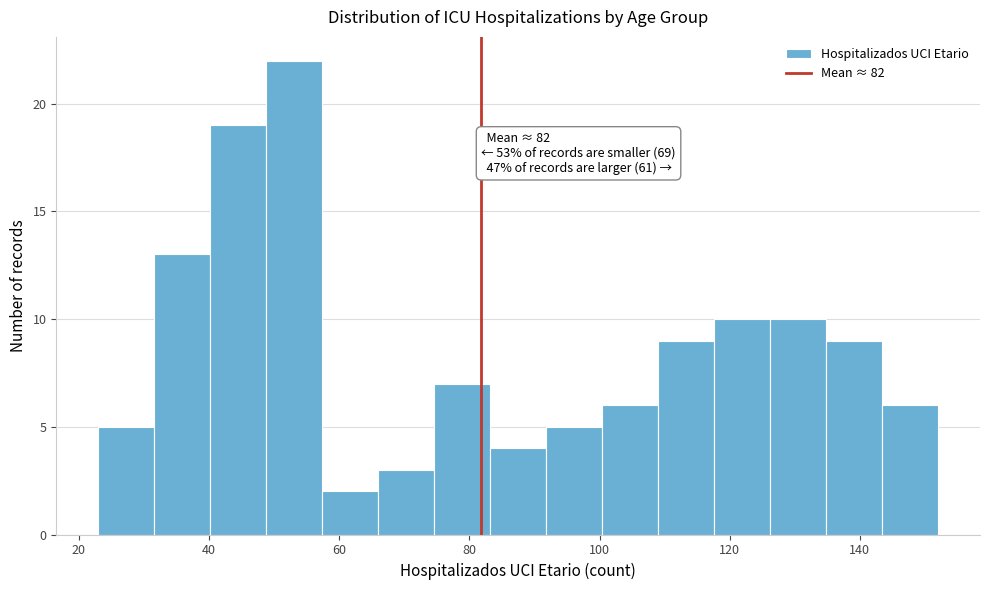

Over which range of the x-axis is the bar tallest?

48.8 to 57.4